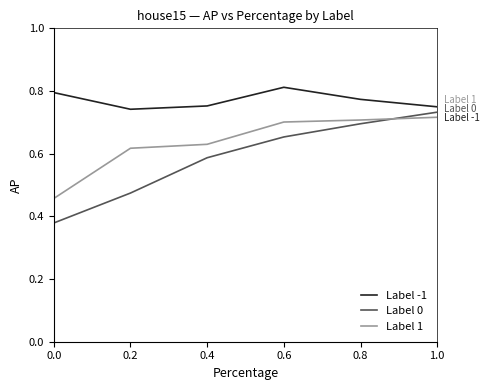

True or false: Label -1 and Label 1 cross at least once.

False